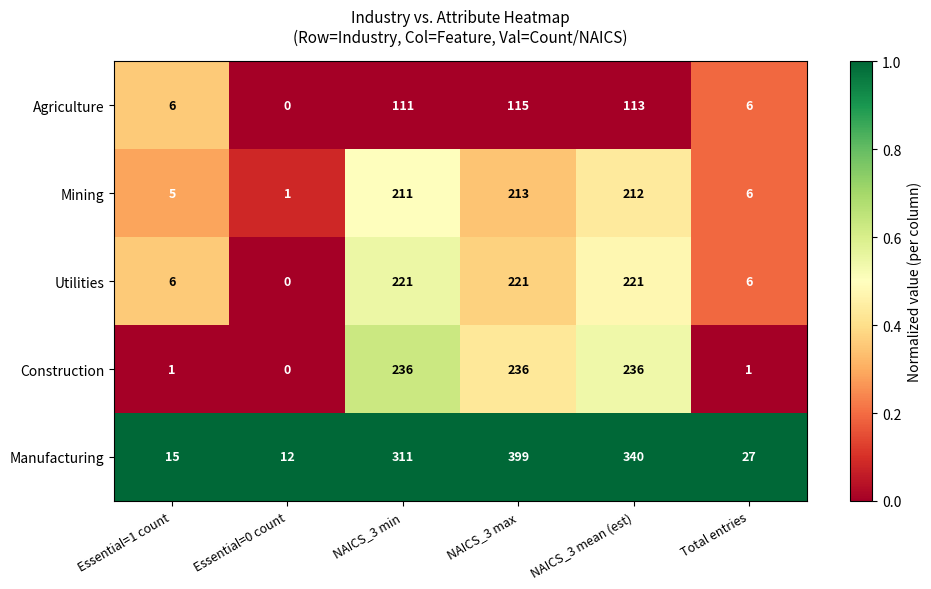

Is the value of Construction at Essential=1 count greater than the value of Utilities at Total entries?

No